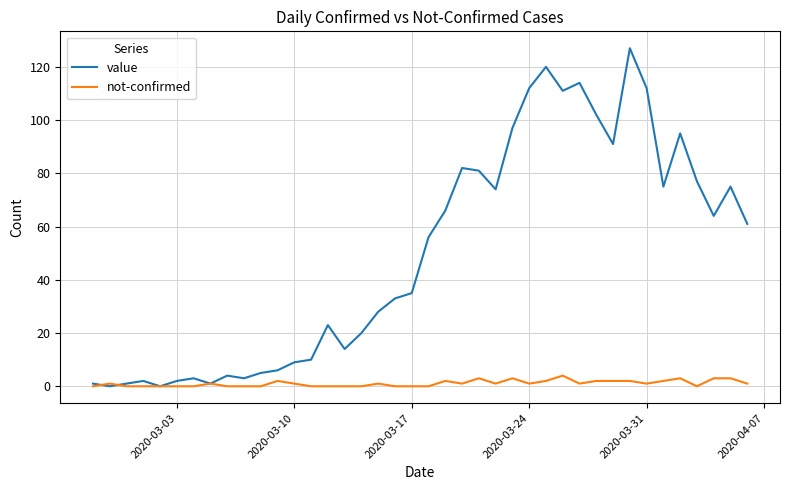

Which series has the largest total across all categories?

value